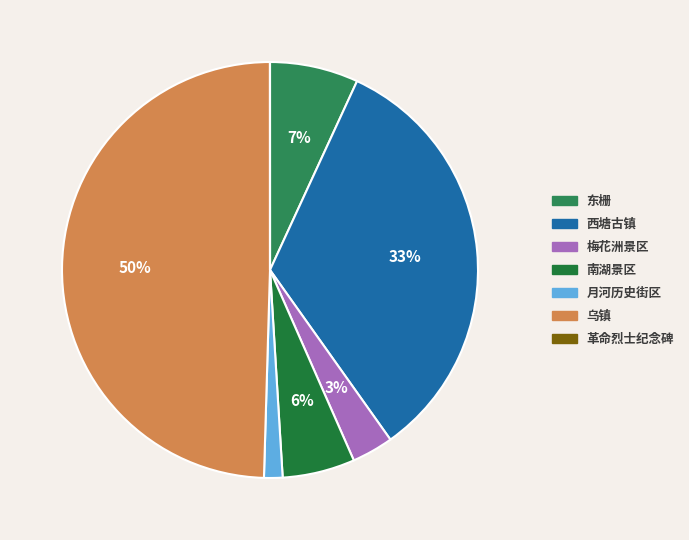

How many segments does this pie chart have?

7